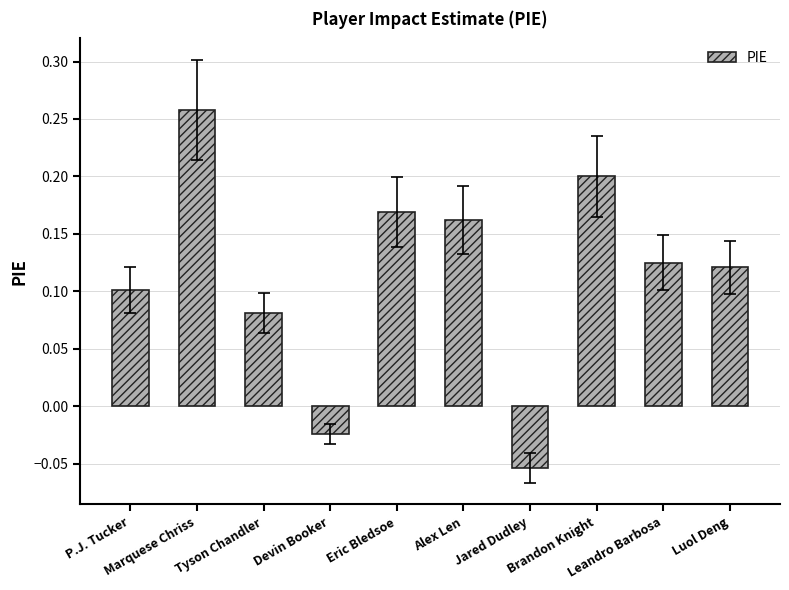

Reading right to left, list all the values displayed in this chart.

Luol Deng=0.1	Leandro Barbosa=0.1	Brandon Knight=0.2	Jared Dudley=-0.1	Alex Len=0.2	Eric Bledsoe=0.2	Devin Booker=-0.0	Tyson Chandler=0.1	Marquese Chriss=0.3	P.J. Tucker=0.1